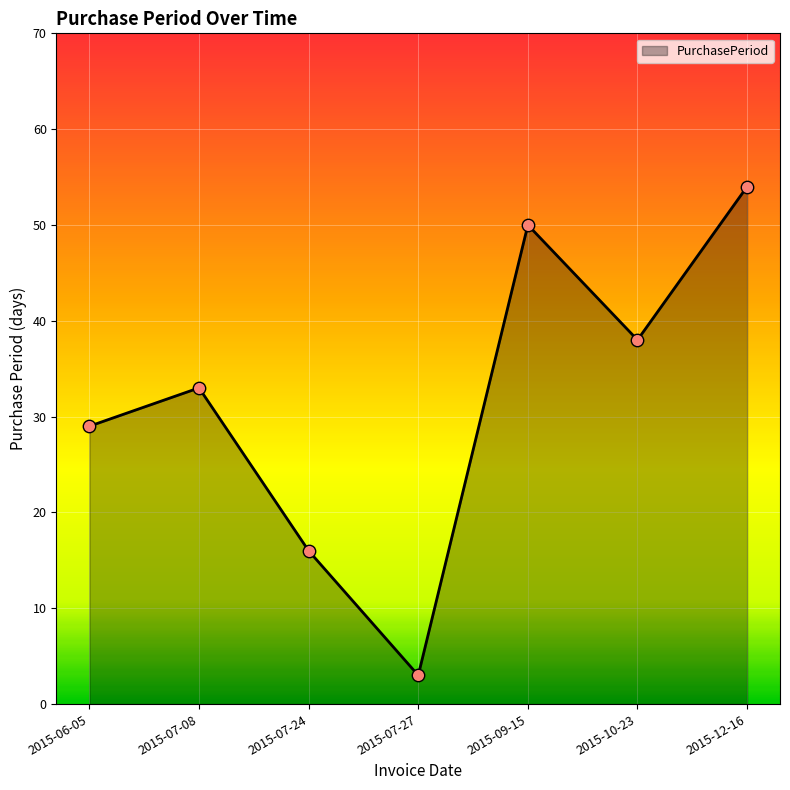

Which has a higher value, 2015-10-23 or 2015-06-05?

2015-10-23